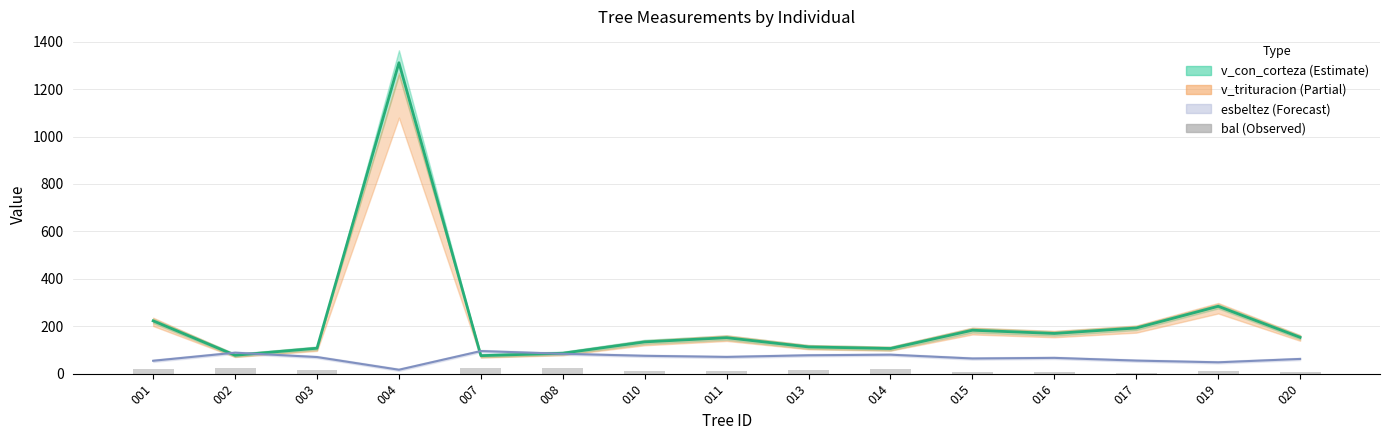

What is the difference between the v_corteza_mean values at 003 and 004?

1203.8